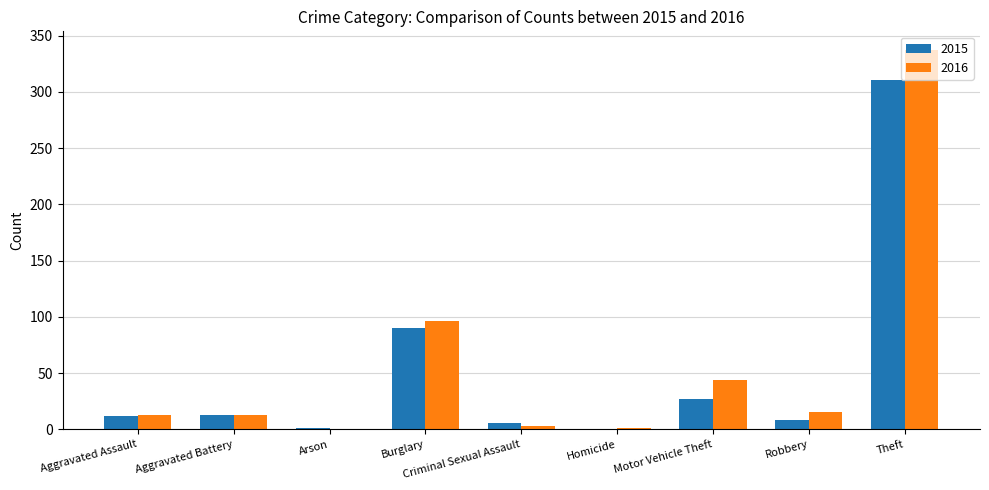

What is the maximum value for 2015?

311